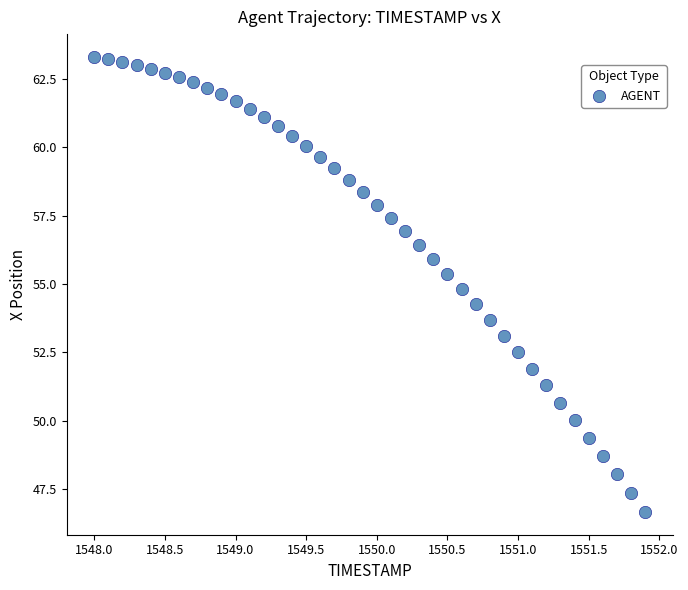

What is the range of Y values (max minus min)?

16.7